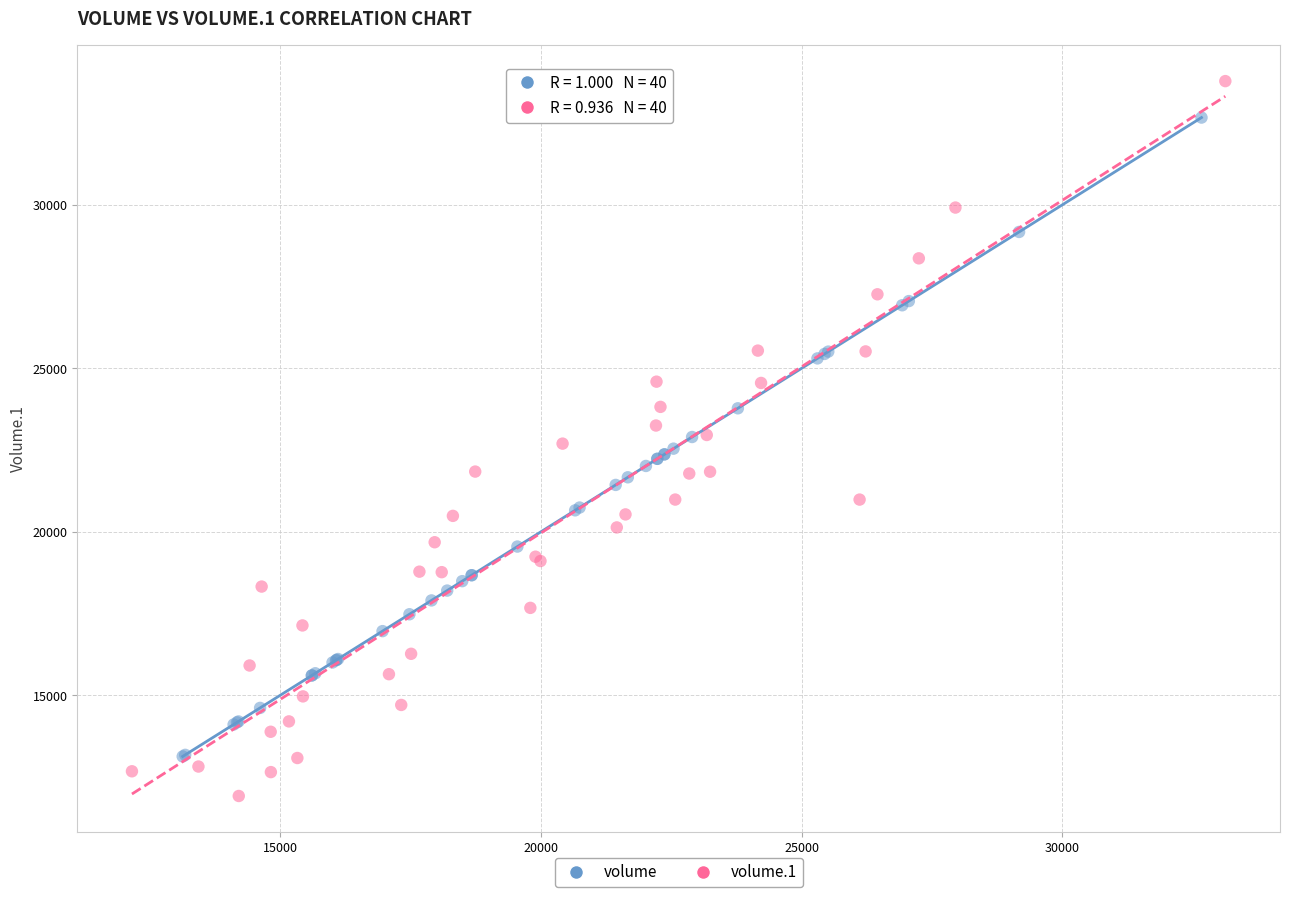

Which series reaches the maximum Y coordinate?

volume.1